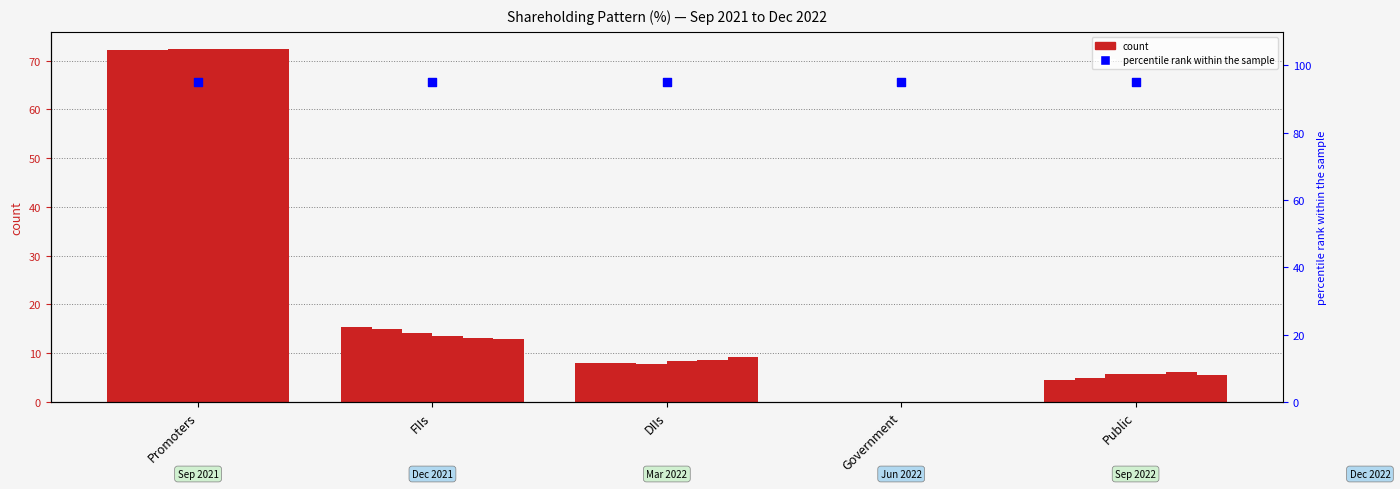

Which series has the largest total across all categories?

Jun 2022